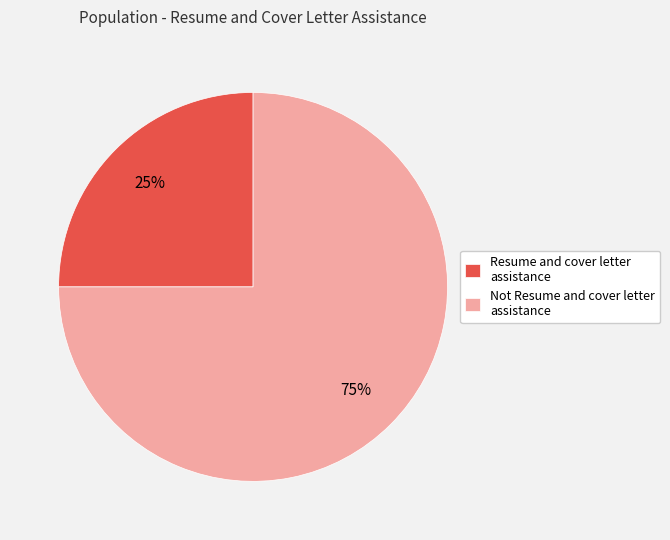

Does Not Resume and cover letter assistance account for over 50% of the chart?

Yes